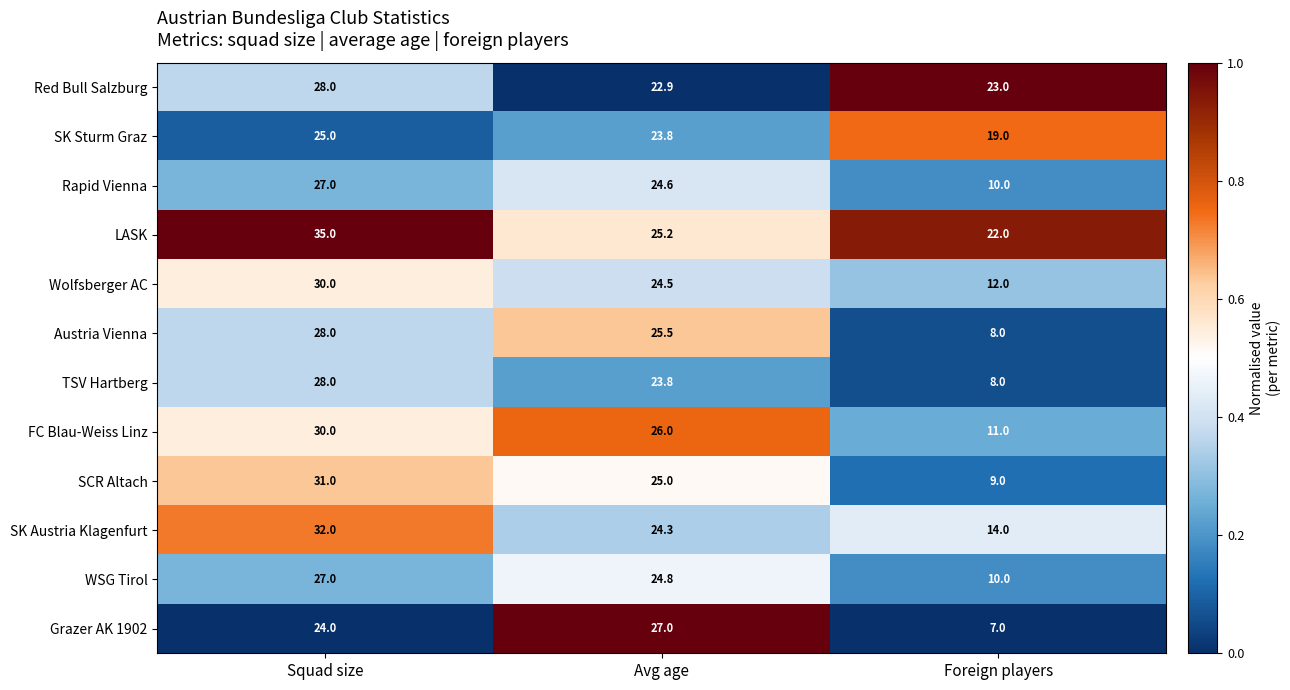

What is the maximum value for Grazer AK 1902?

27.0